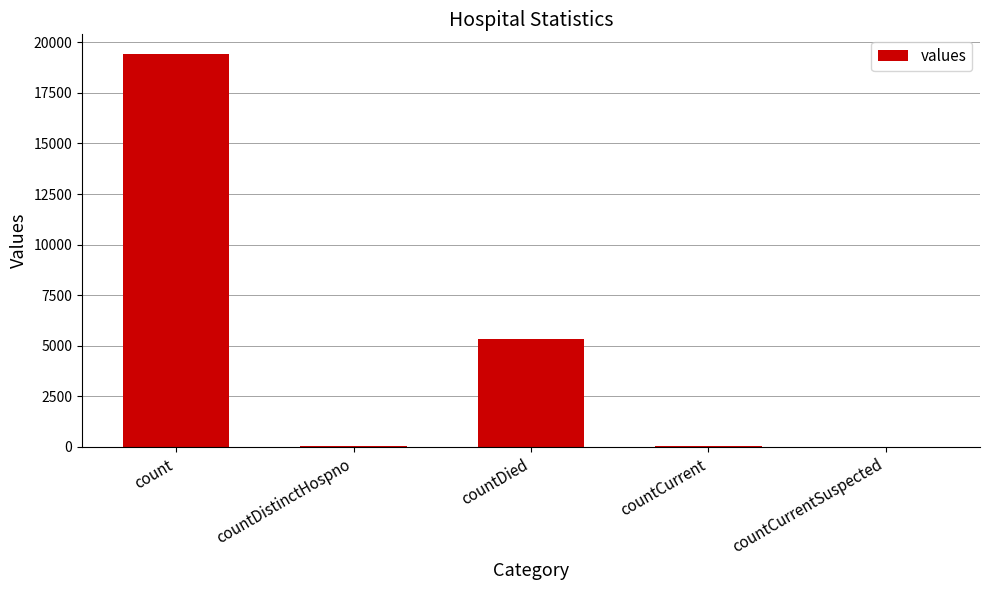

What is the sum of all values?

24875